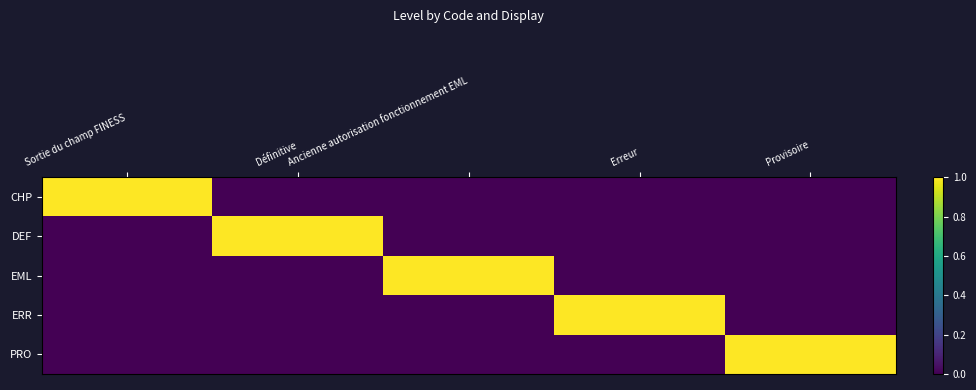

Which has a higher value, Provisoire or Erreur?

Provisoire